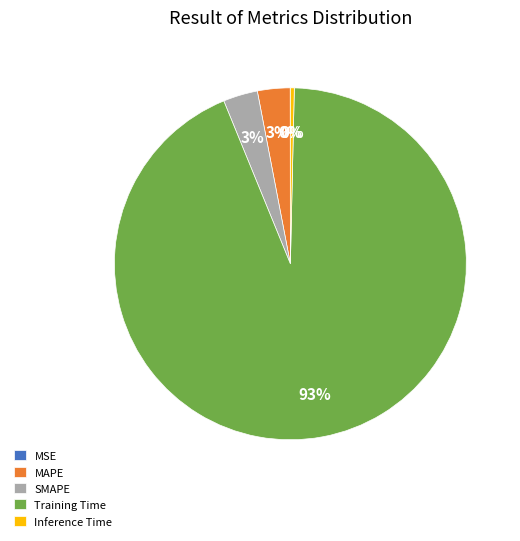

To the nearest percent, what is the average slice percentage?

20%